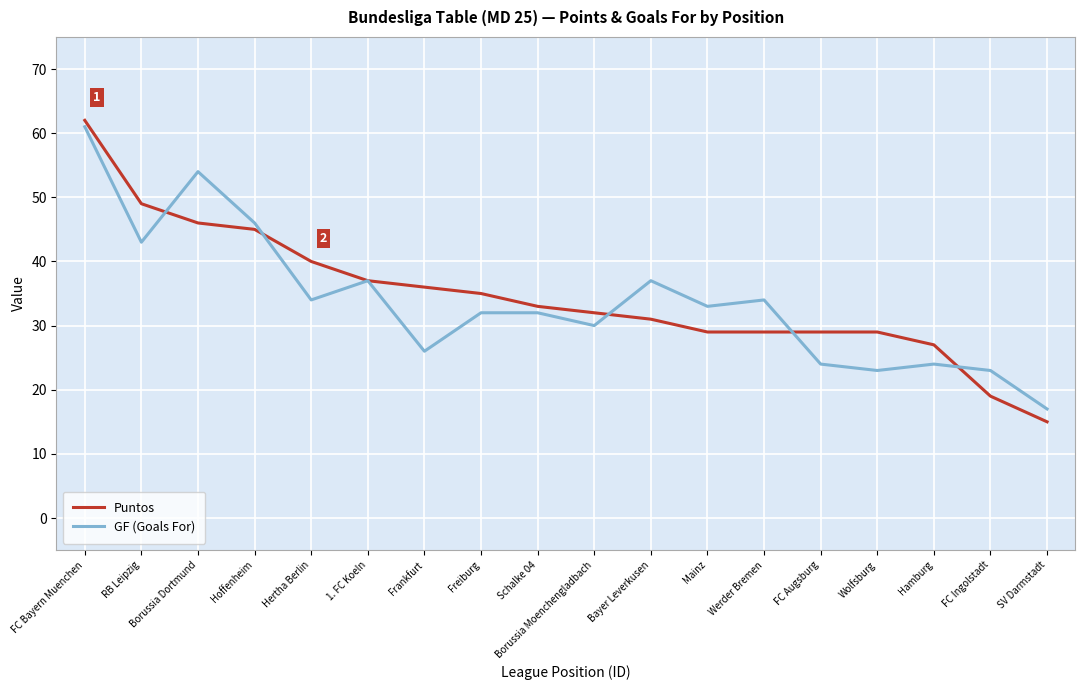

What position from the right is Hamburg?

3